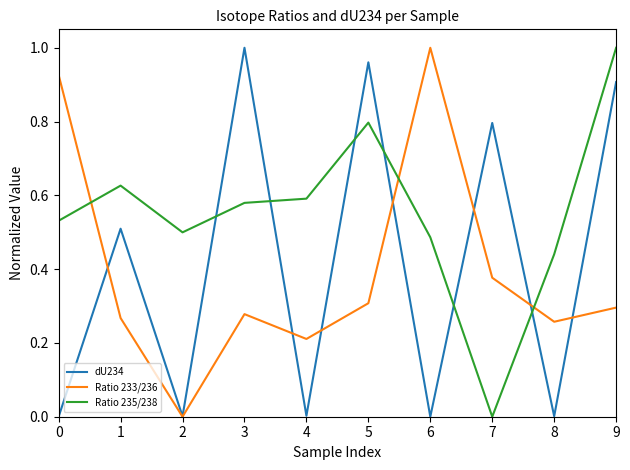

Between 0 and 6, which series saw the biggest shift?

Ratio 233/236